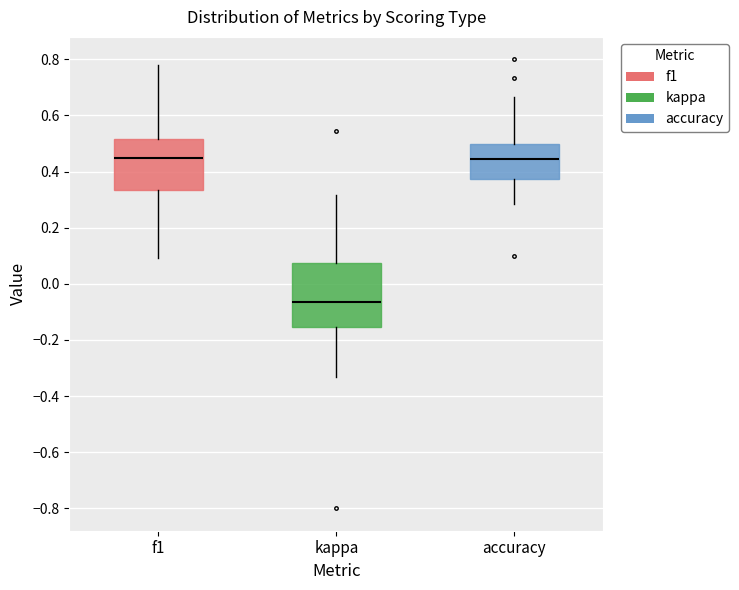

Comparing the boxes themselves (not the whiskers), which one is the tallest?

kappa